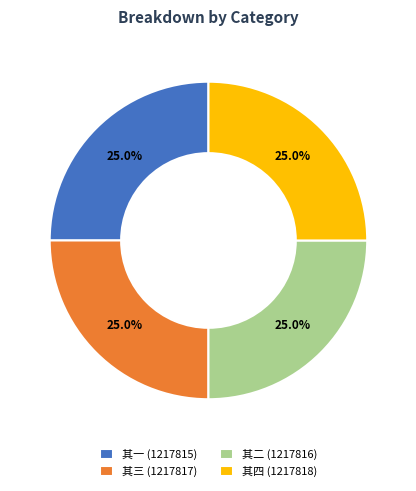

What percentage is NOT represented by 其二 (1217816)?

75.0%